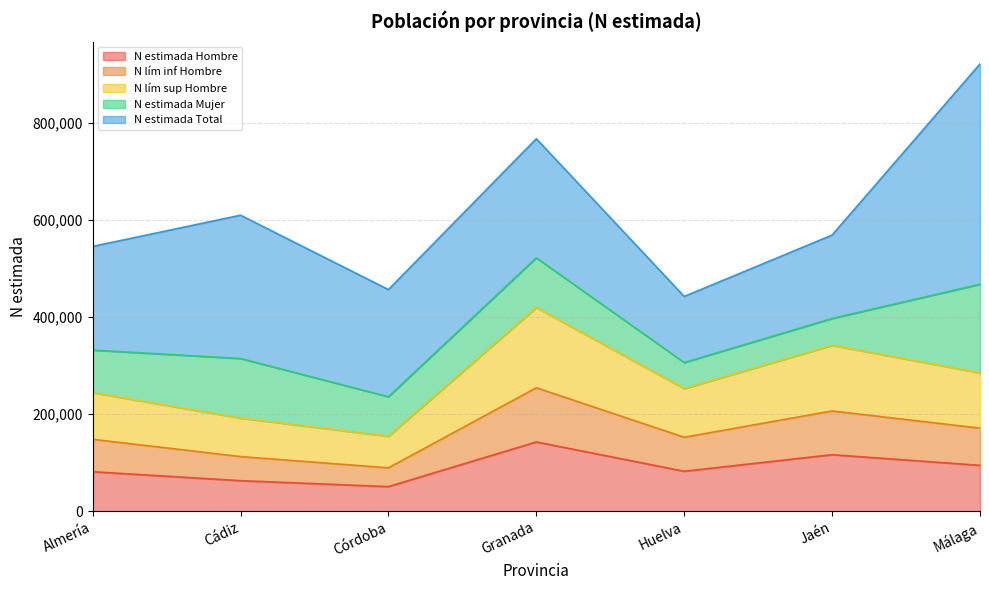

What position from the right is Almería?

7